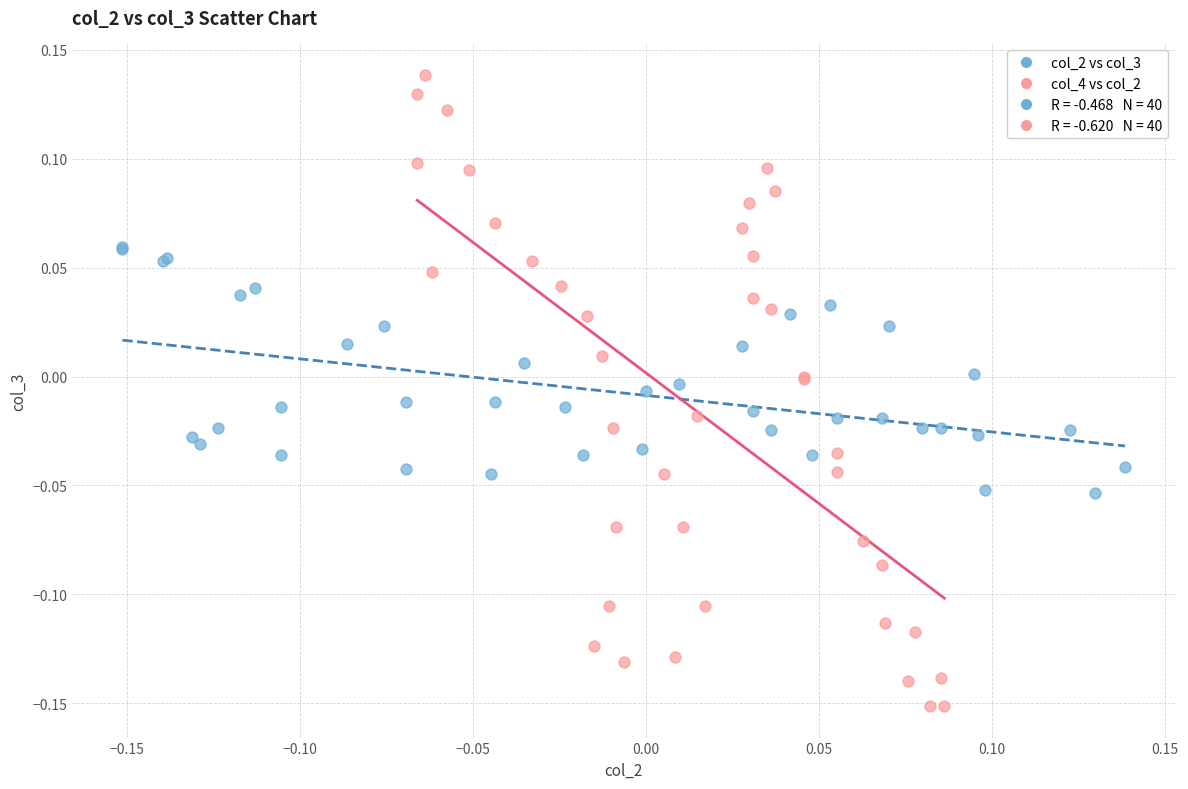

Which series contains the highest Y value?

col_4 vs col_2